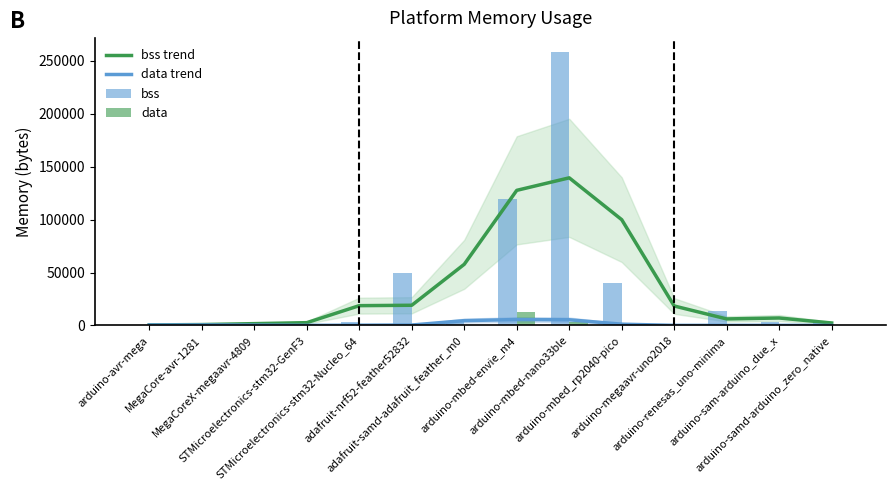

Which series has the largest range (max minus min)?

bss